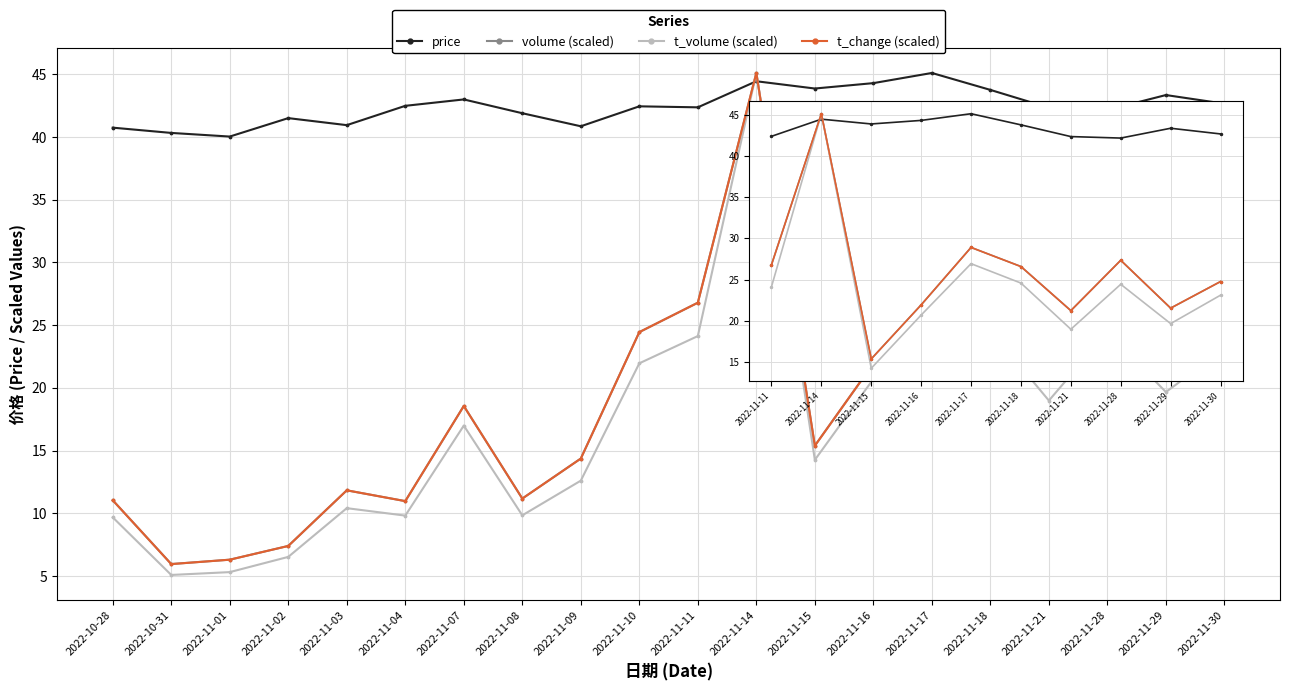

At which category does volume (scaled) reach its first local valley?

2022-11-15